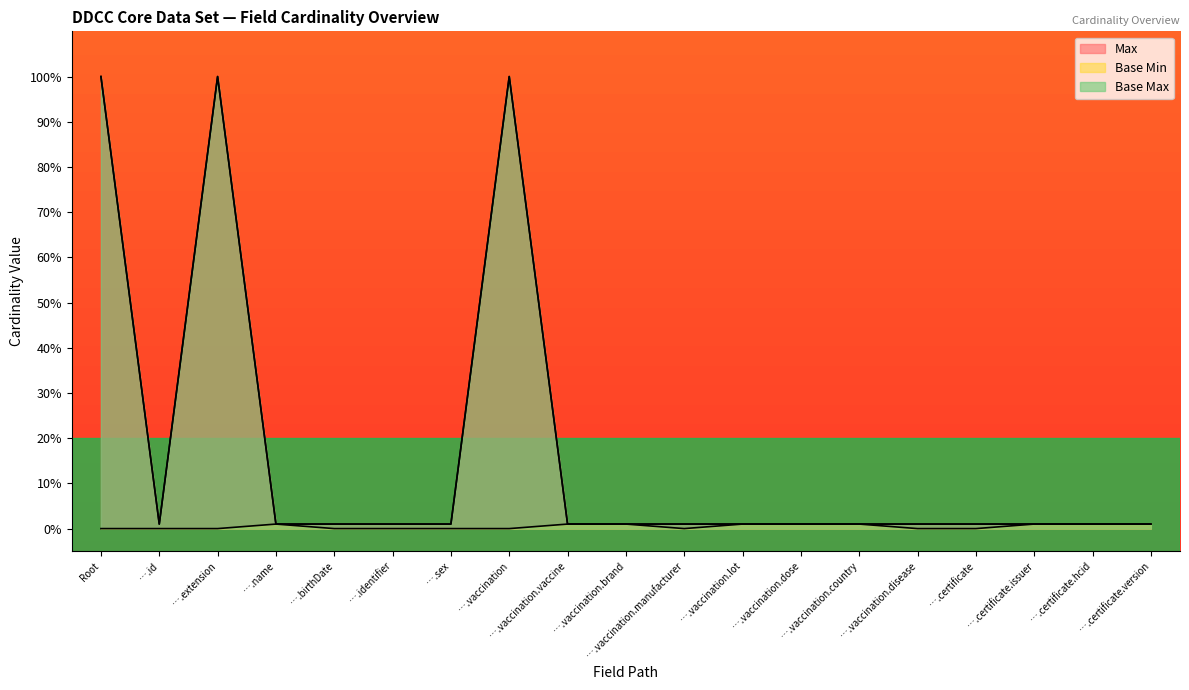

Does the chart display data point markers on the line(s)?

No